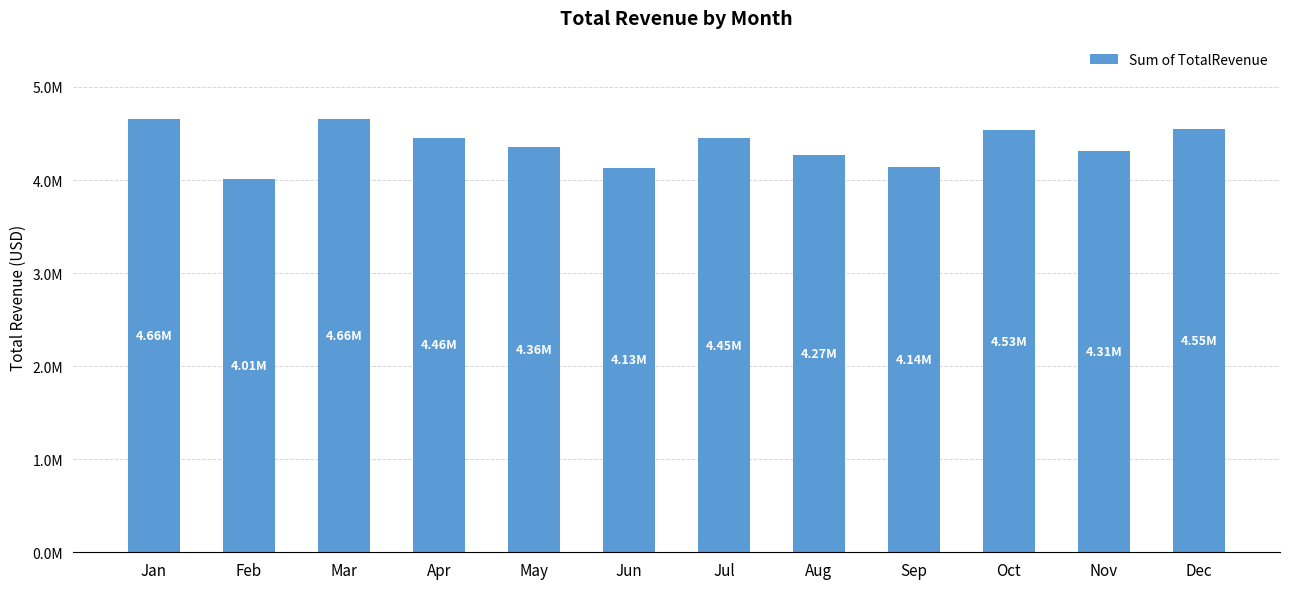

What is the average value?

4376445.5